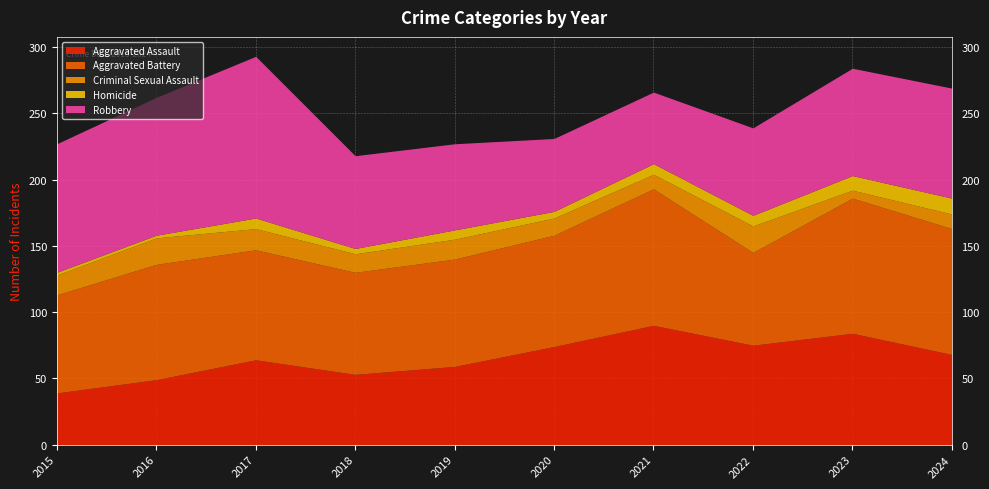

True or false: Robbery and Aggravated Assault cross at least once.

True